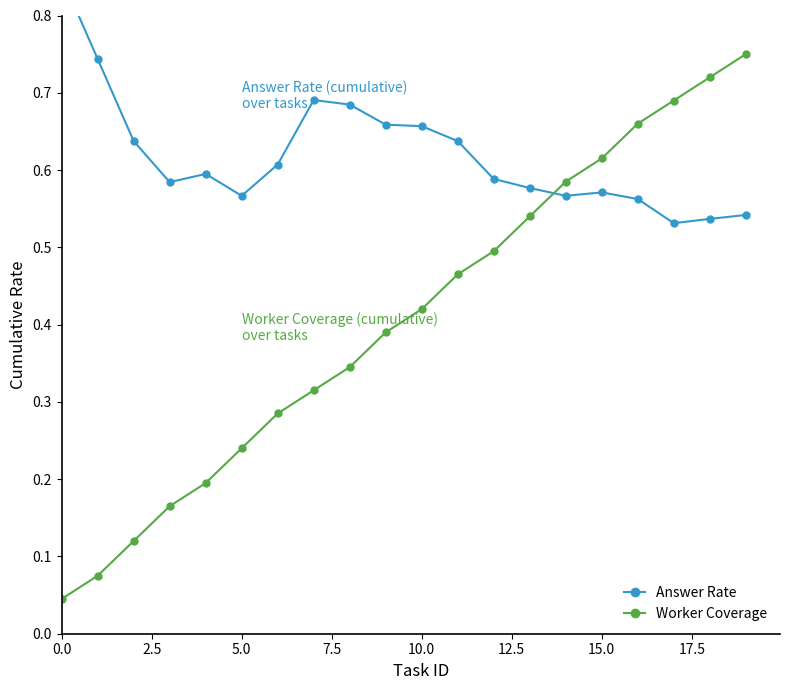

At which label is Answer Rate closest to 0?

17